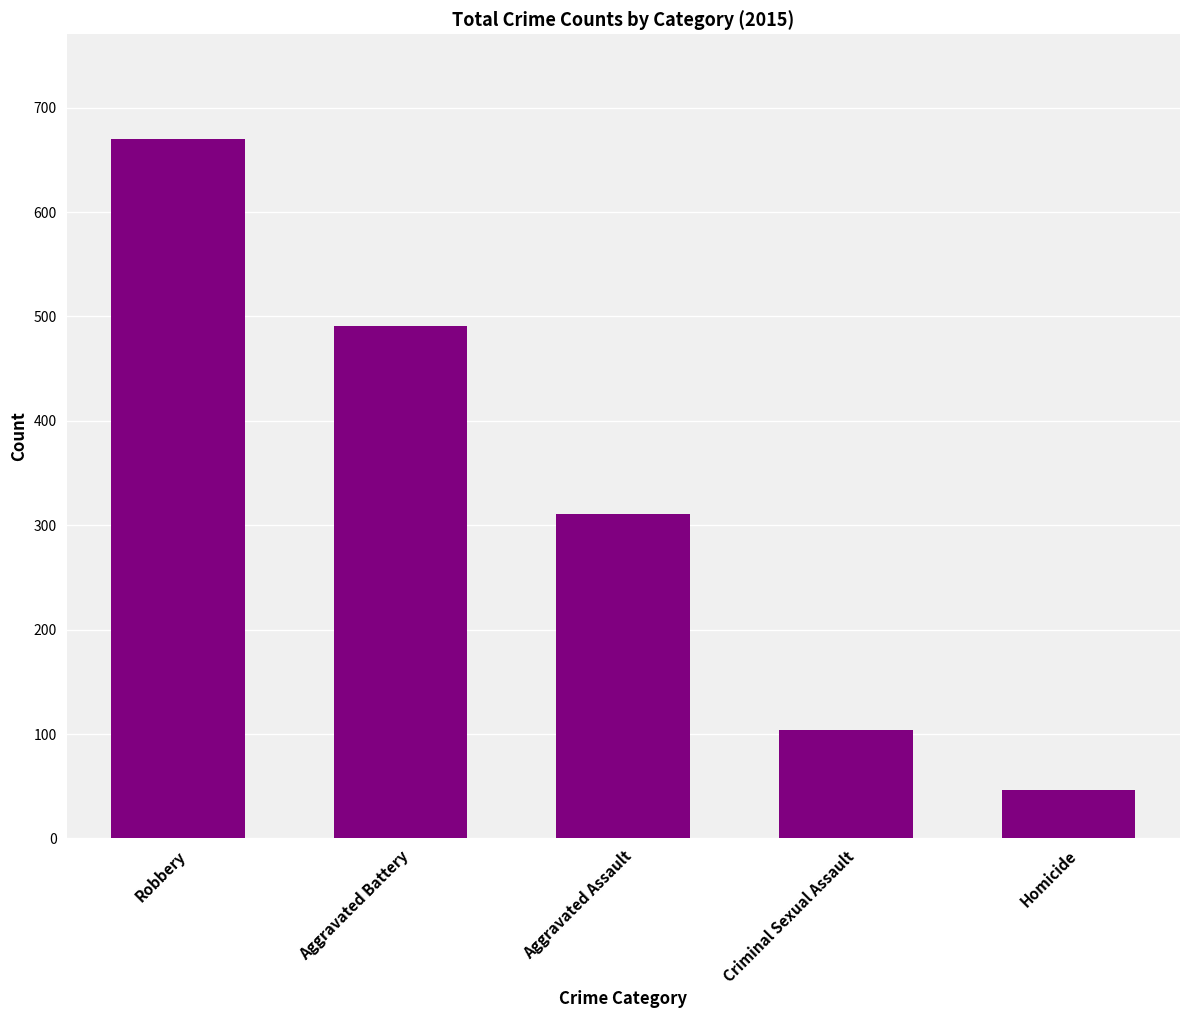

The chart shows a value of 670 at Robbery. True or false?

True